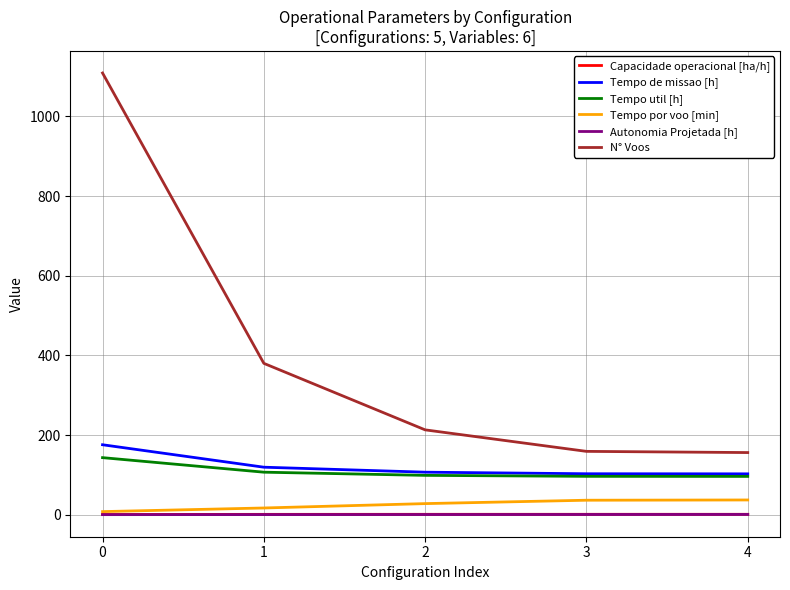

Which series has the largest range (max minus min)?

N° Voos